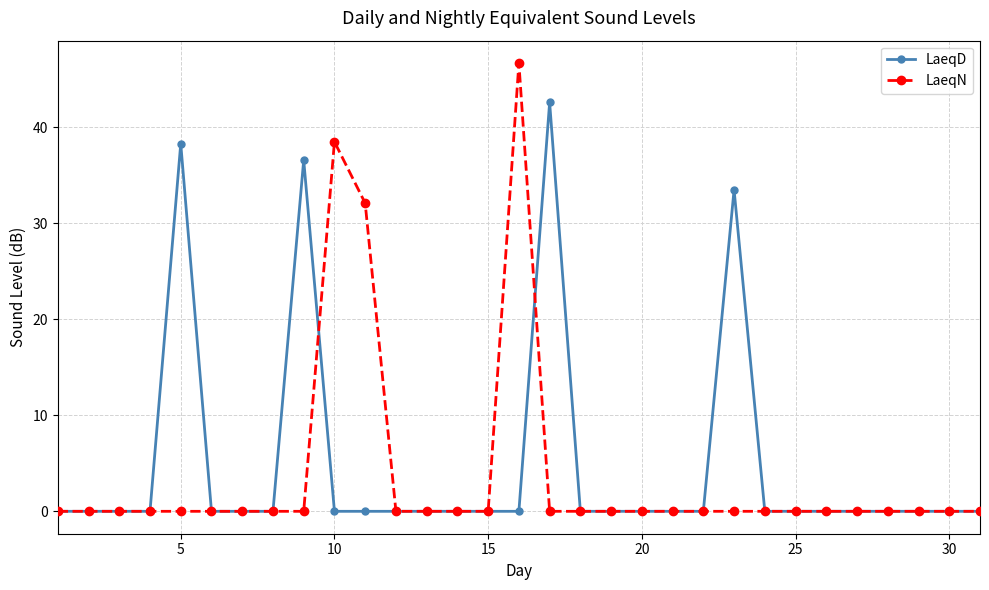

What is the maximum value shown in the chart?

46.7